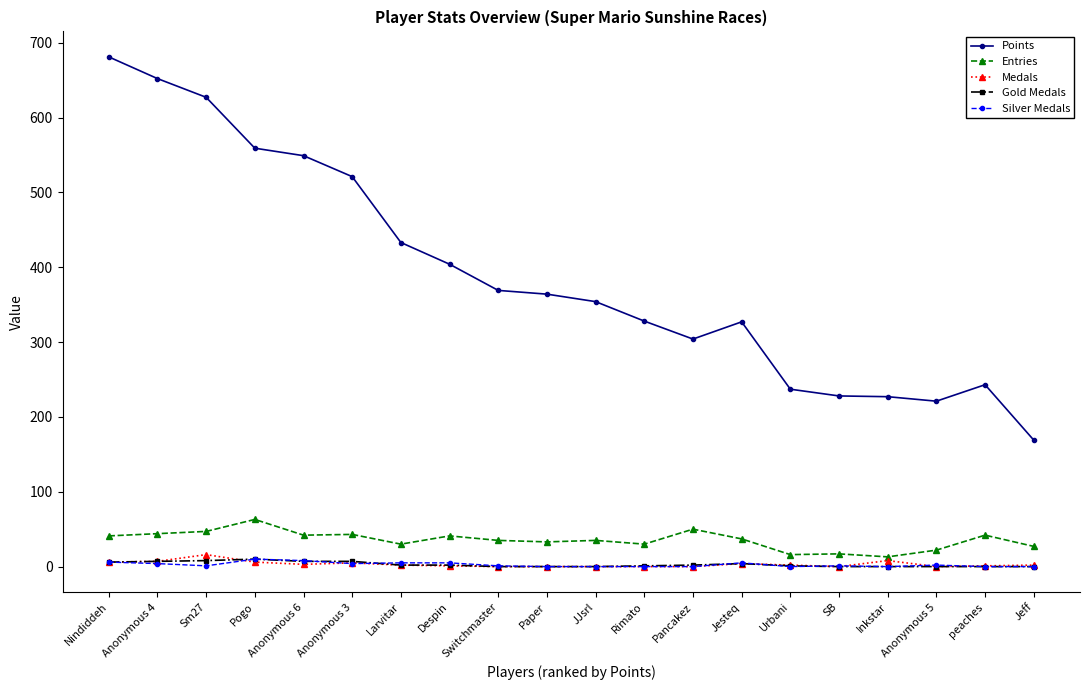

What is the maximum value shown in the chart?

681